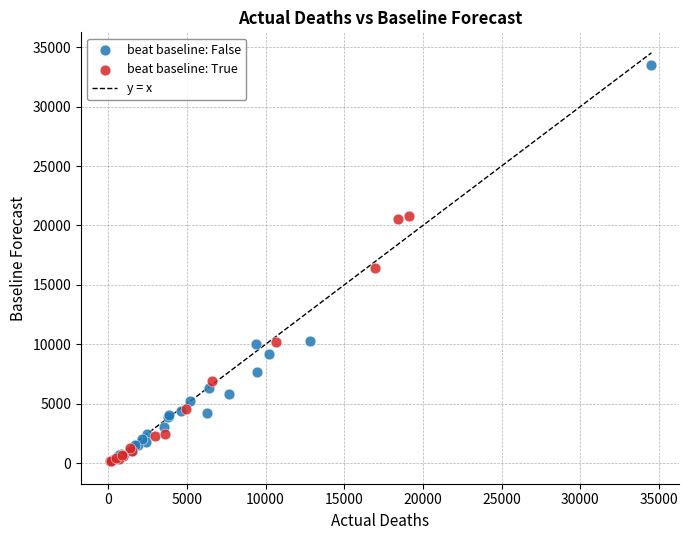

Which series has the widest spread of Y values?

beat baseline: False